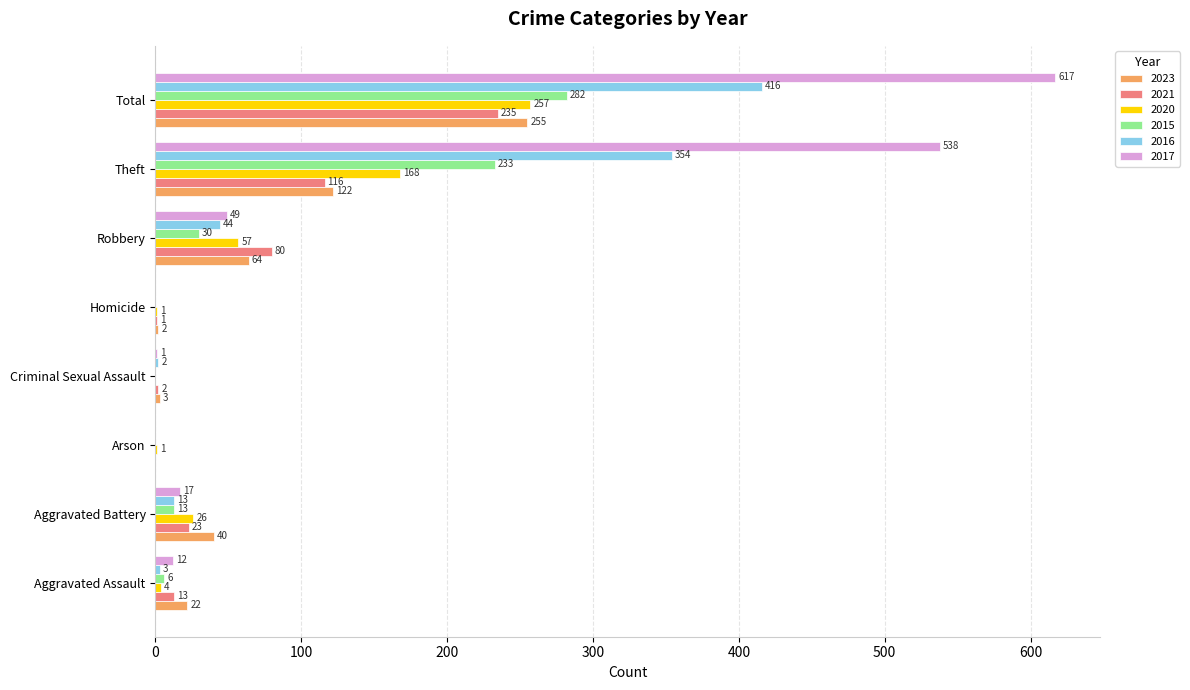

What is the highest value of the 2016 series?

416